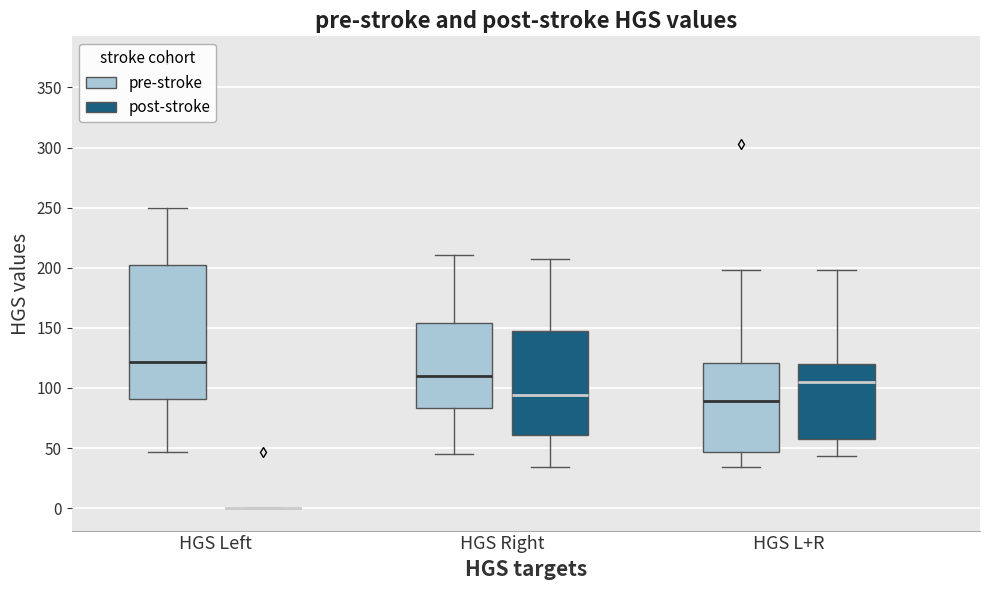

Reading left to right, read every box against the y-axis: the position of its median line, the range the box covers, and the ends of its whiskers. The values are not printed on the chart, so give them approximately, as read against the axis.

HGS Left (pre-stroke): median 120, box 90 to 200, whiskers 45 to 250
HGS Left (post-stroke): box collapsed to a line at 0, whiskers 0 to 0
HGS Right (pre-stroke): median 110, box 85 to 155, whiskers 45 to 210
HGS Right (post-stroke): median 95, box 60 to 145, whiskers 35 to 205
HGS L+R (pre-stroke): median 90, box 45 to 120, whiskers 35 to 200
HGS L+R (post-stroke): median 105, box 55 to 120, whiskers 45 to 200